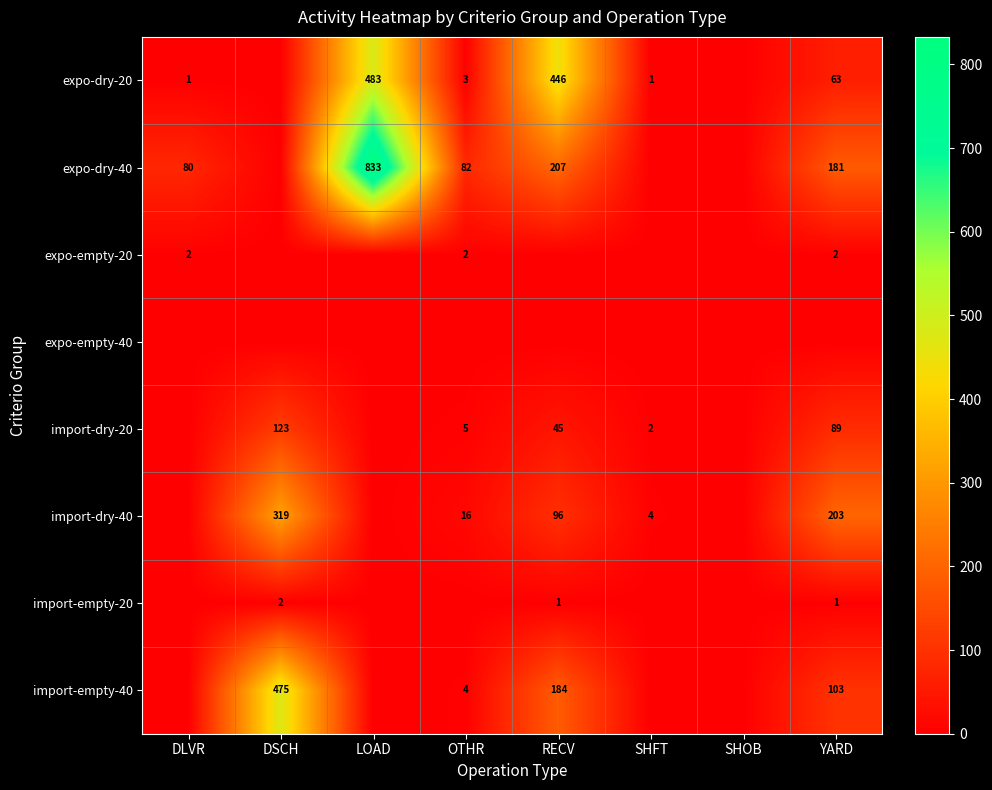

What is the sum of the import-dry-40 values at RECV and SHFT?

100